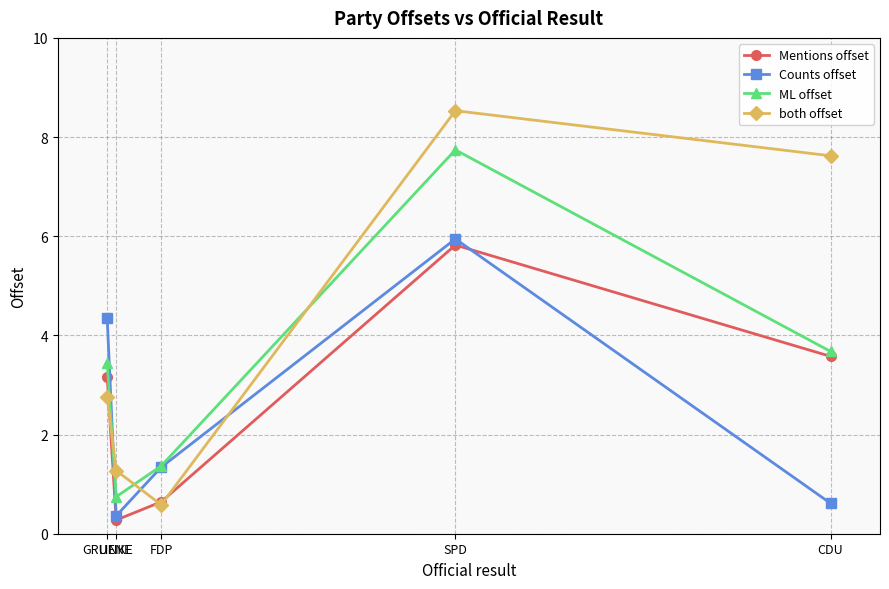

Read the Mentions offset value at CDU.

3.6